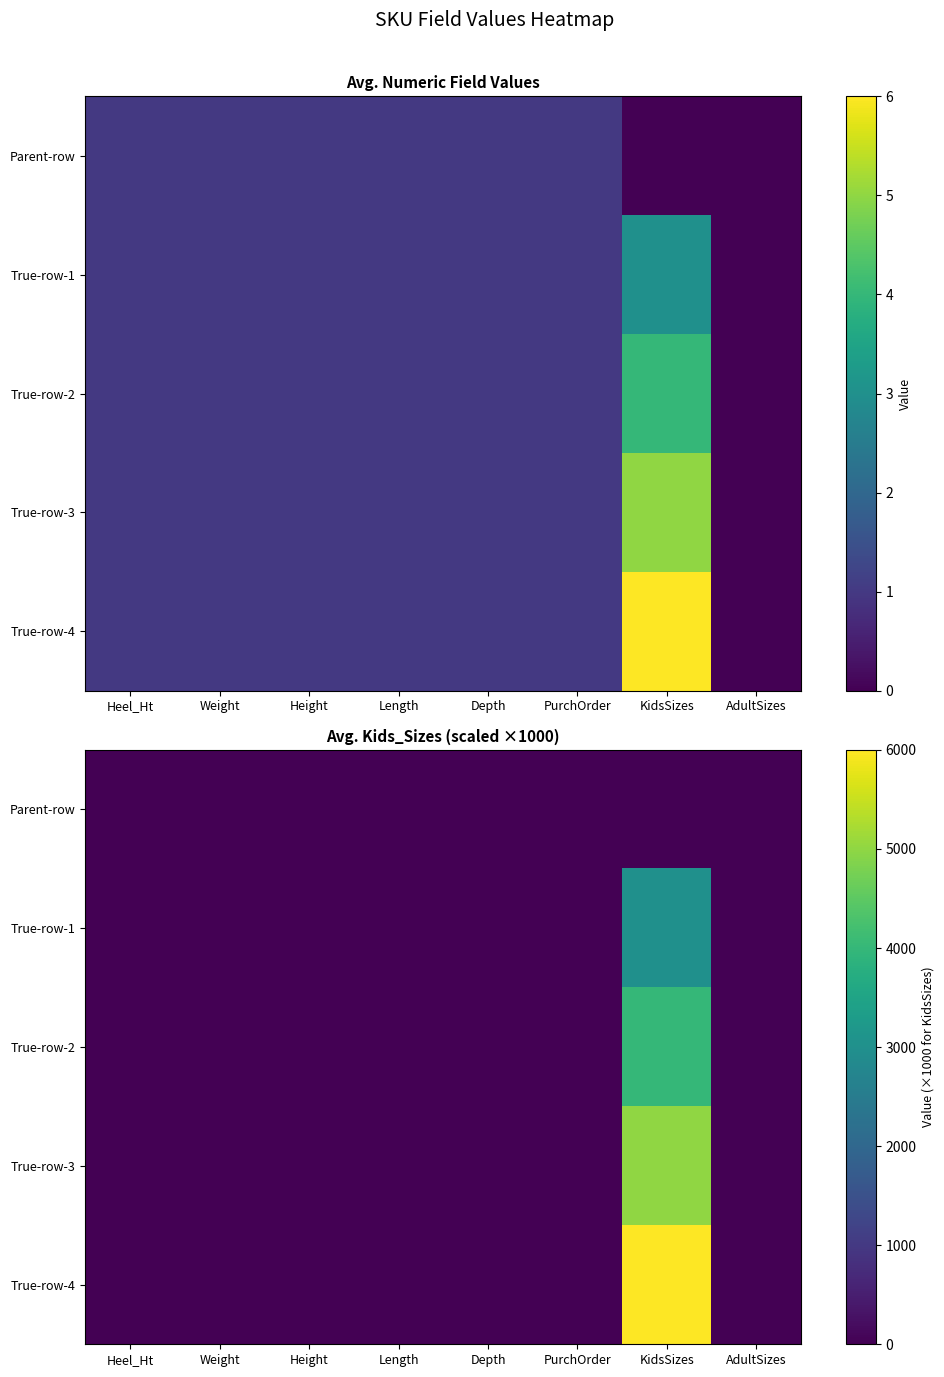

What is the average value of the True-row-1 series?

376